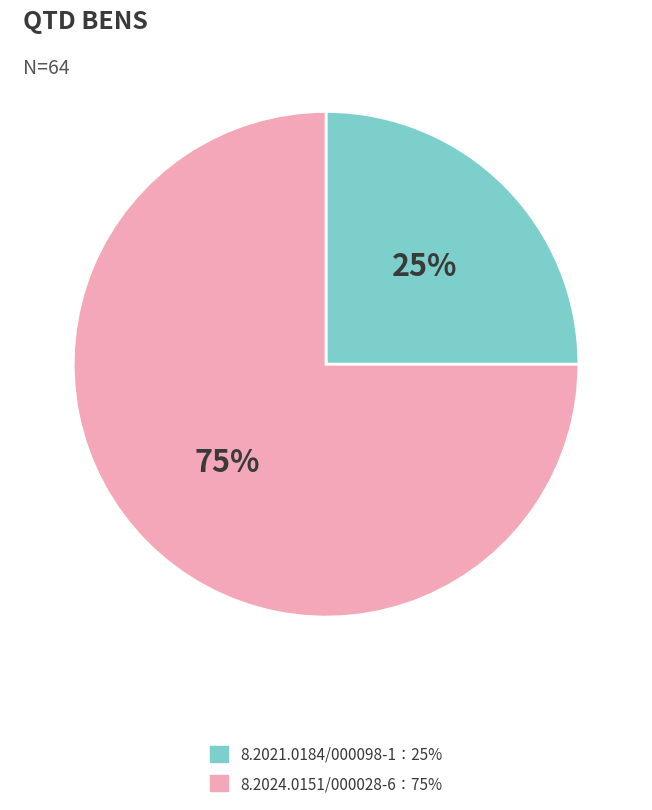

Count the number of slices in the pie.

2